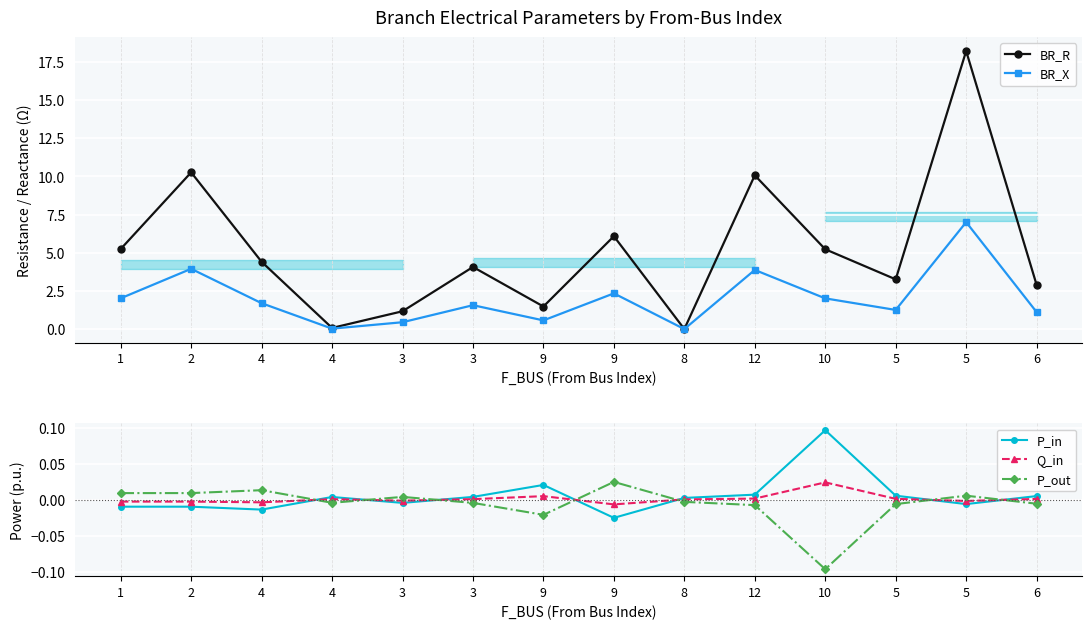

At which label does BR_R first exceed 4?

1